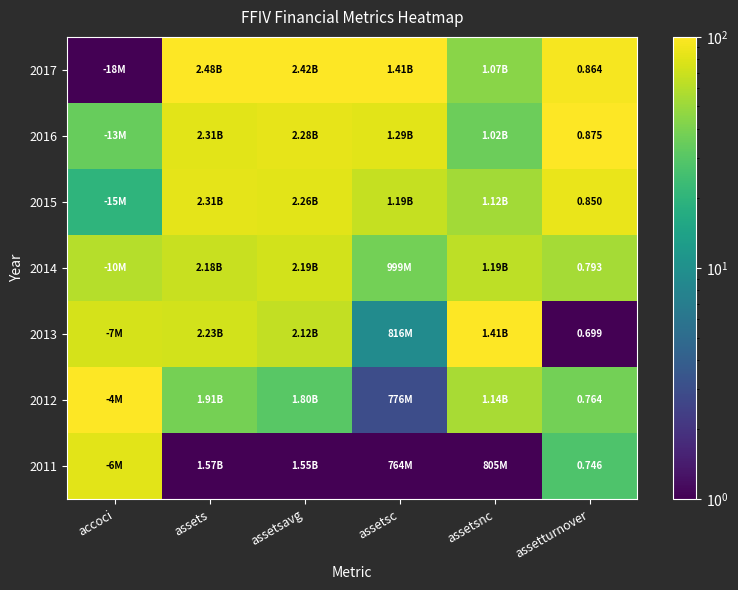

What is the minimum value for 2017?

1.0